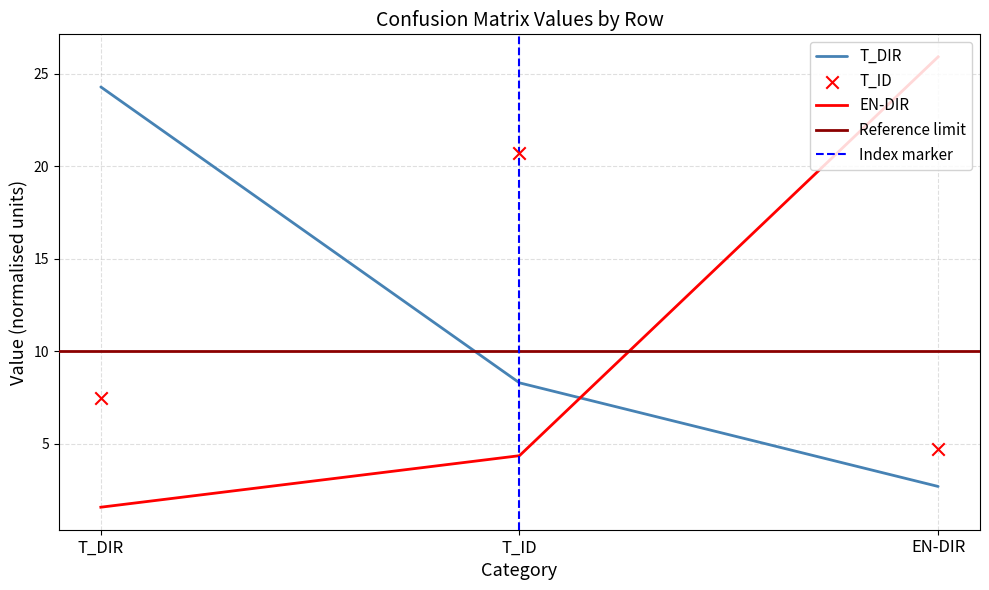

What are all the series names shown in the legend?

T_DIR, T_ID, EN-DIR